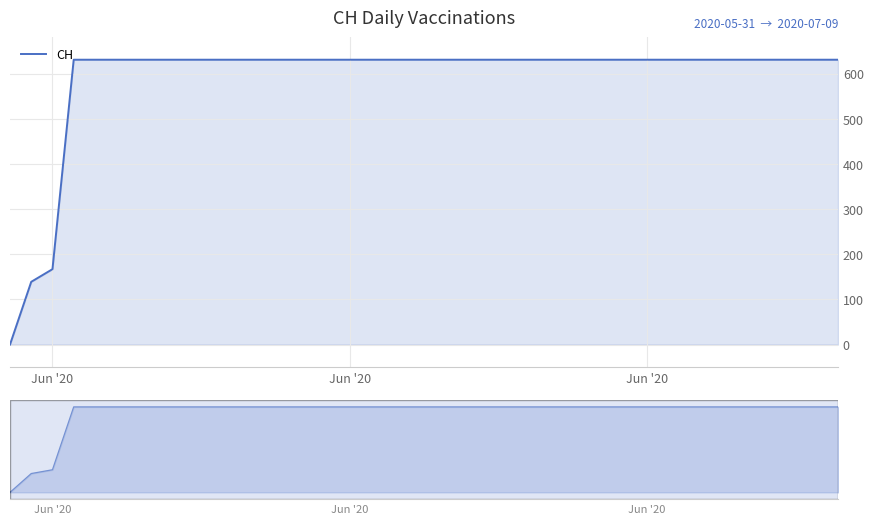

Which category has the lowest value across all series?

Jun '20